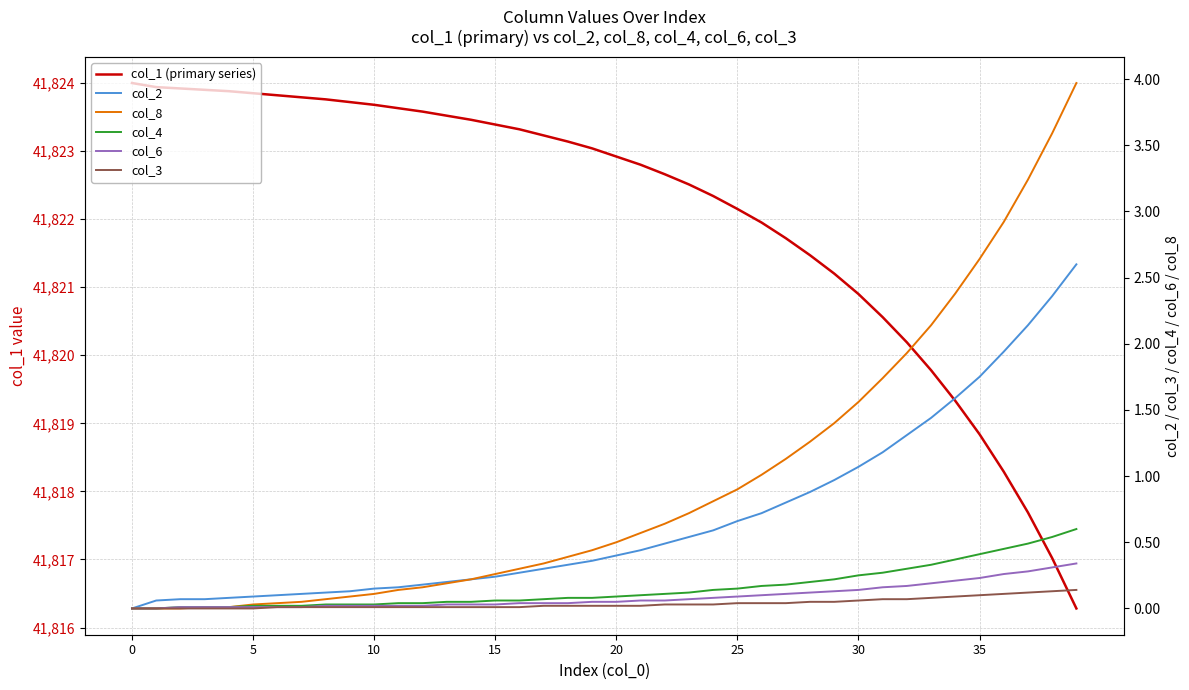

What are all the series names shown in the legend?

col_1 (primary series), col_2, col_8, col_4, col_6, col_3